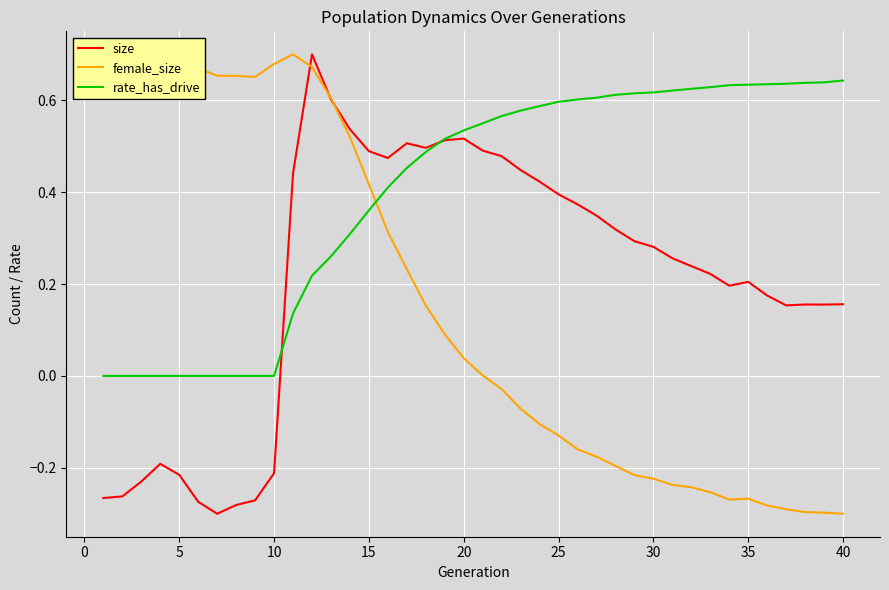

List the series in order of their overall mean, lowest first.

female_size, size, rate_has_drive